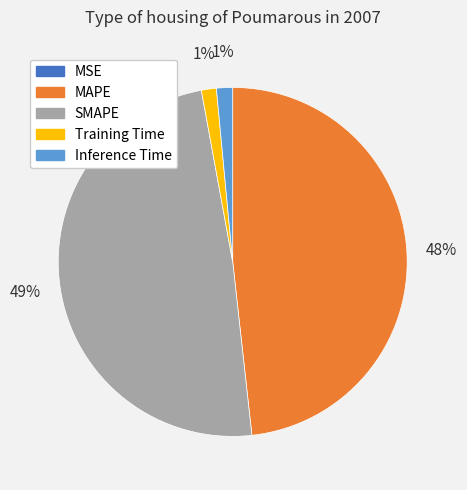

True or false: Inference Time accounts for 12% of the total.

False